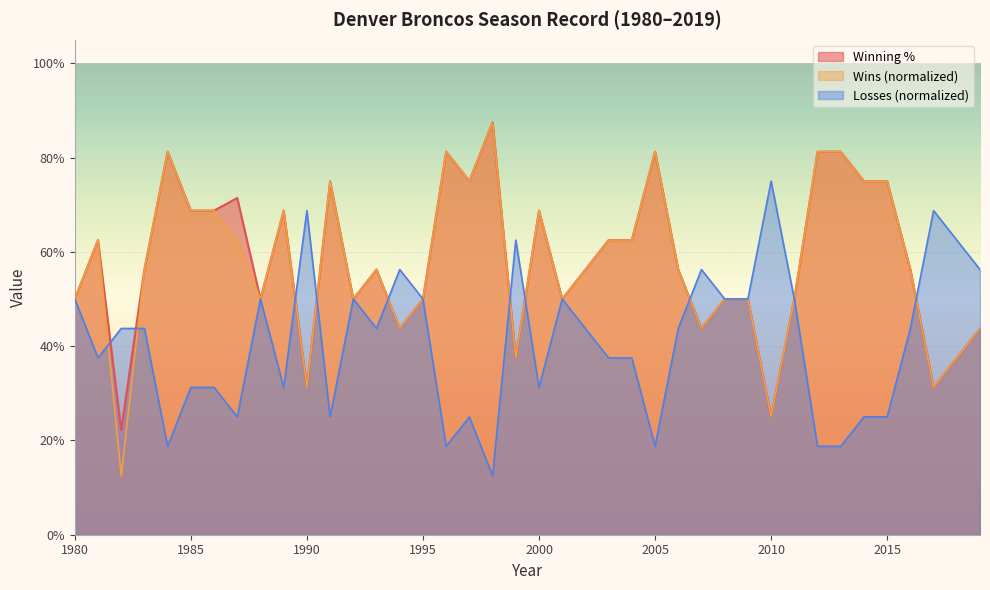

At how many categories does at least one series exceed 0?

40